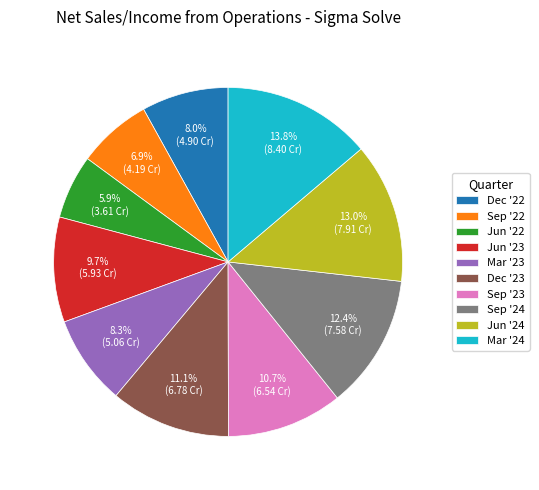

Is Dec '22 the majority of the pie?

No